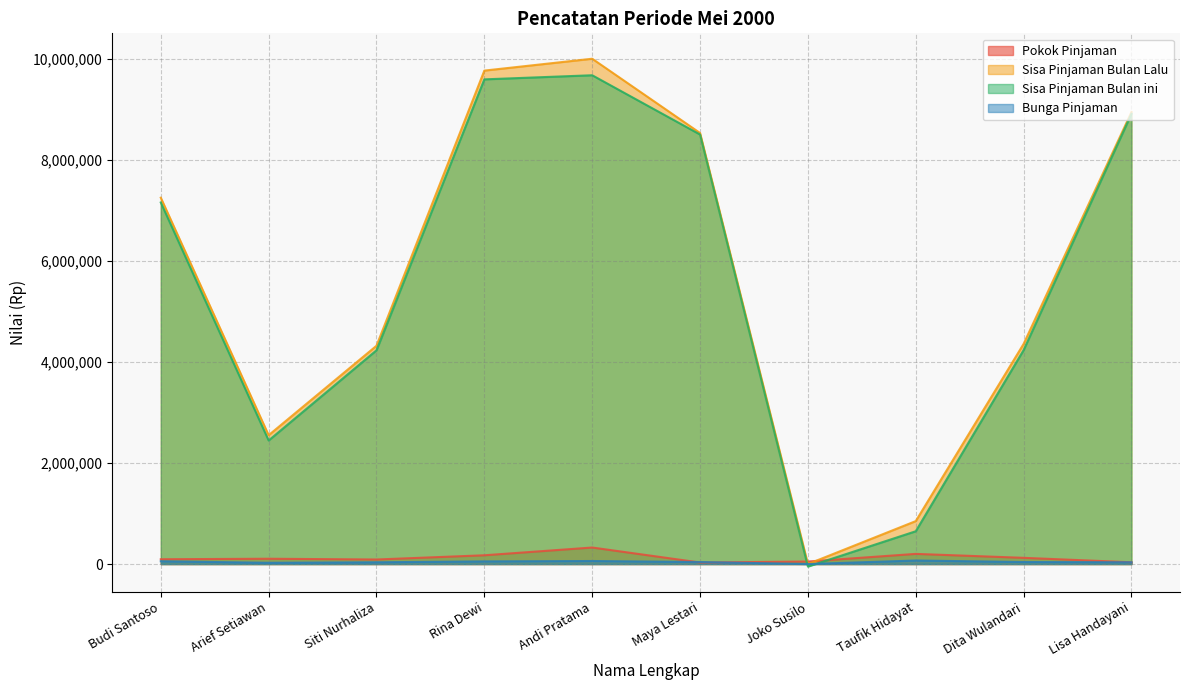

What is the label of the 3rd point from the right?

Taufik Hidayat